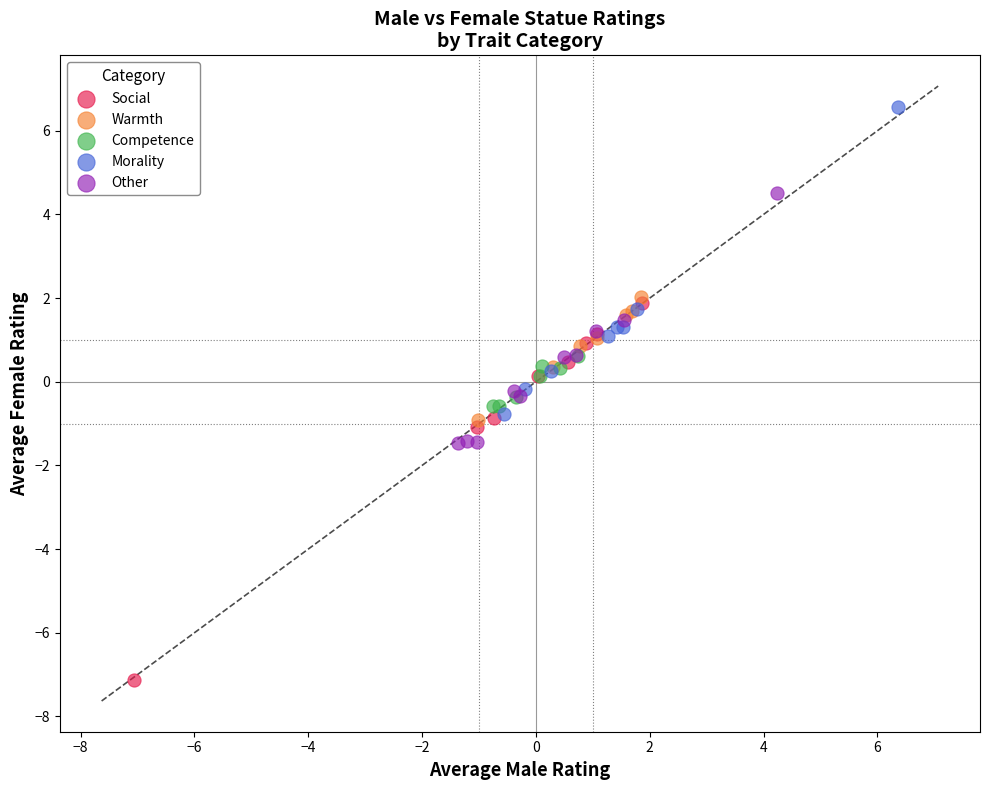

What are all the series names shown in the legend?

Social, Warmth, Competence, Morality, Other